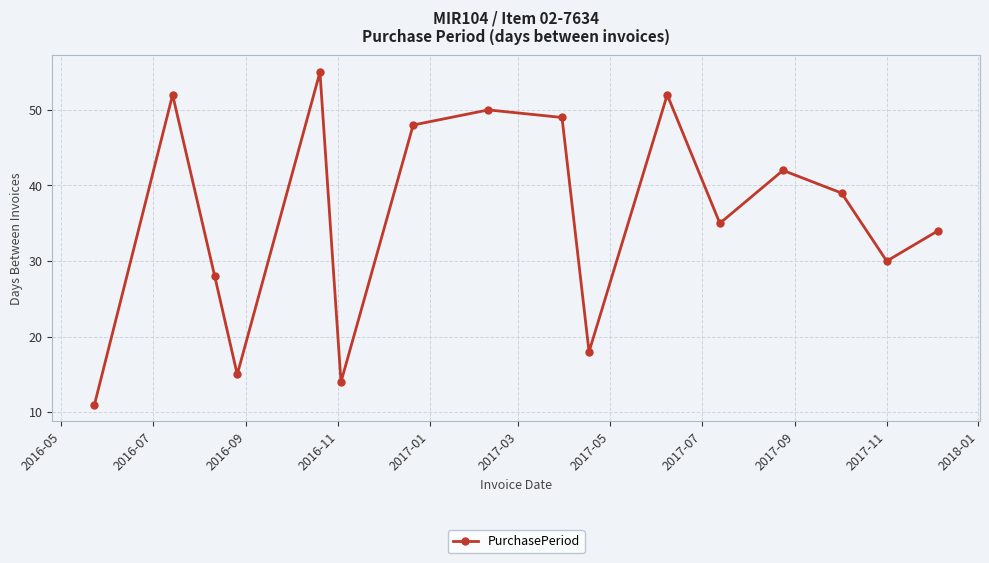

What is the maximum value shown in the chart?

55